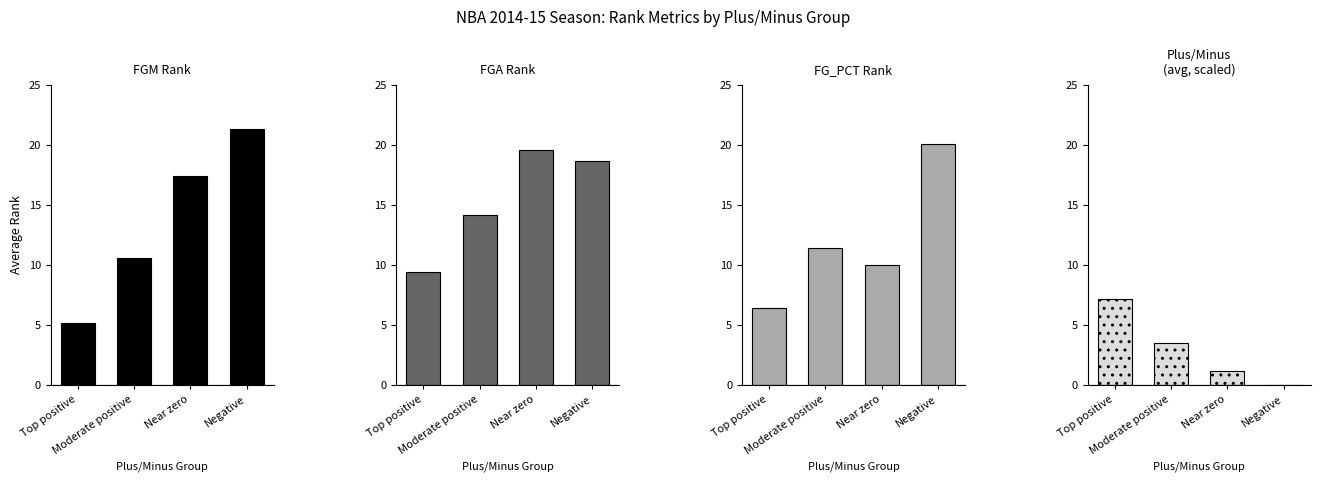

The FG_PCT Rank (avg) series shows 15.8 at Moderate positive. True or false?

False